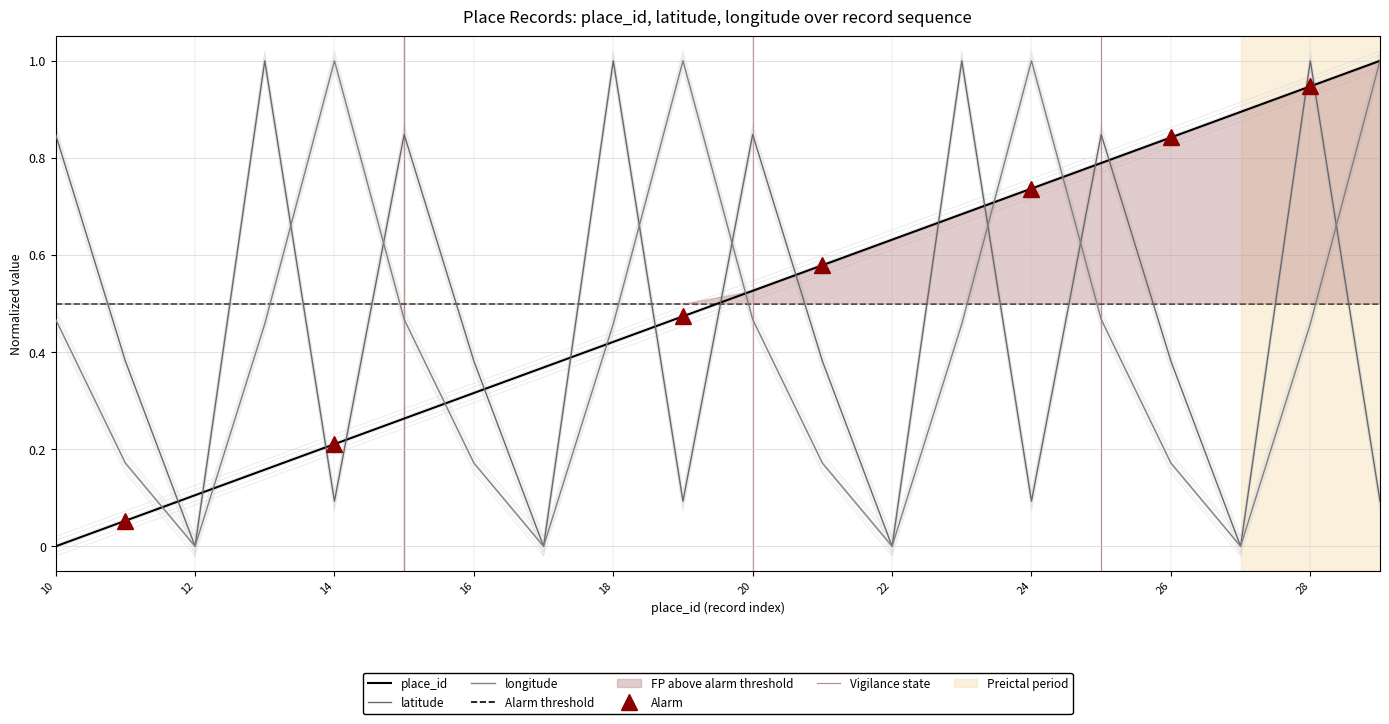

How many positive values does the latitude series have?

16